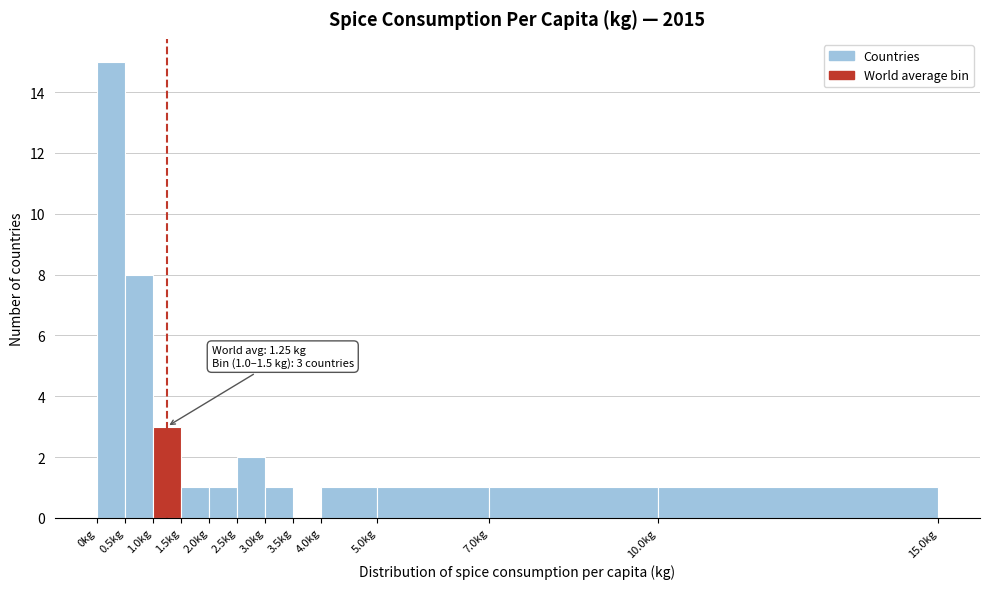

Over which range of the x-axis is the bar tallest?

0.0 to 0.5